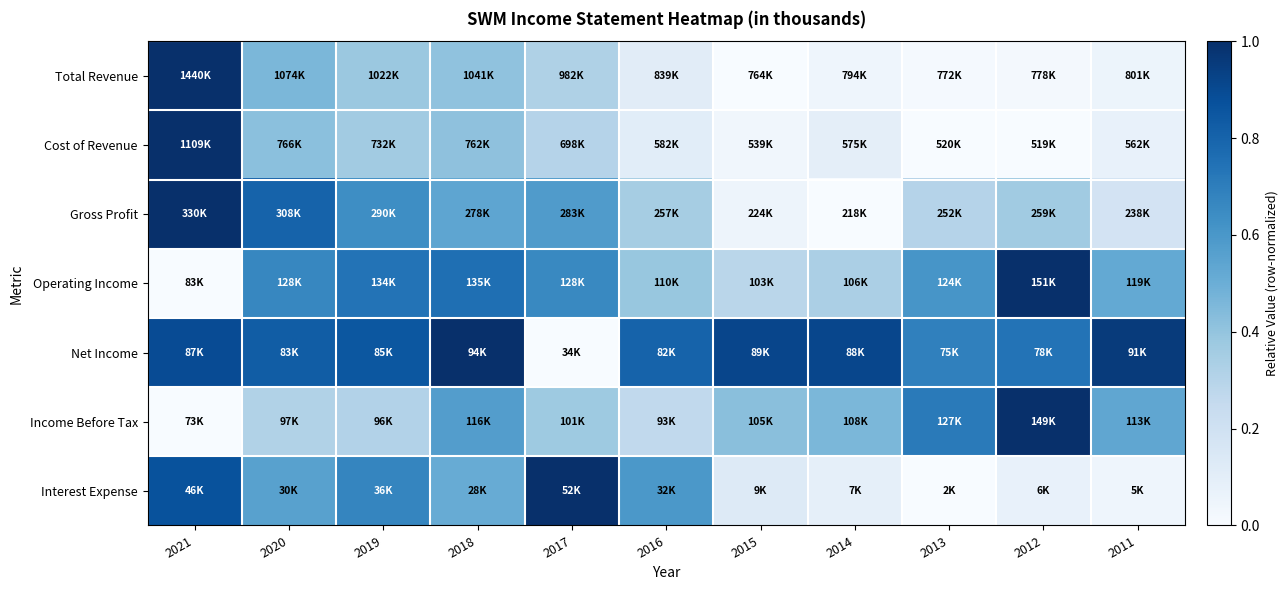

Count the number of data series in this chart.

7